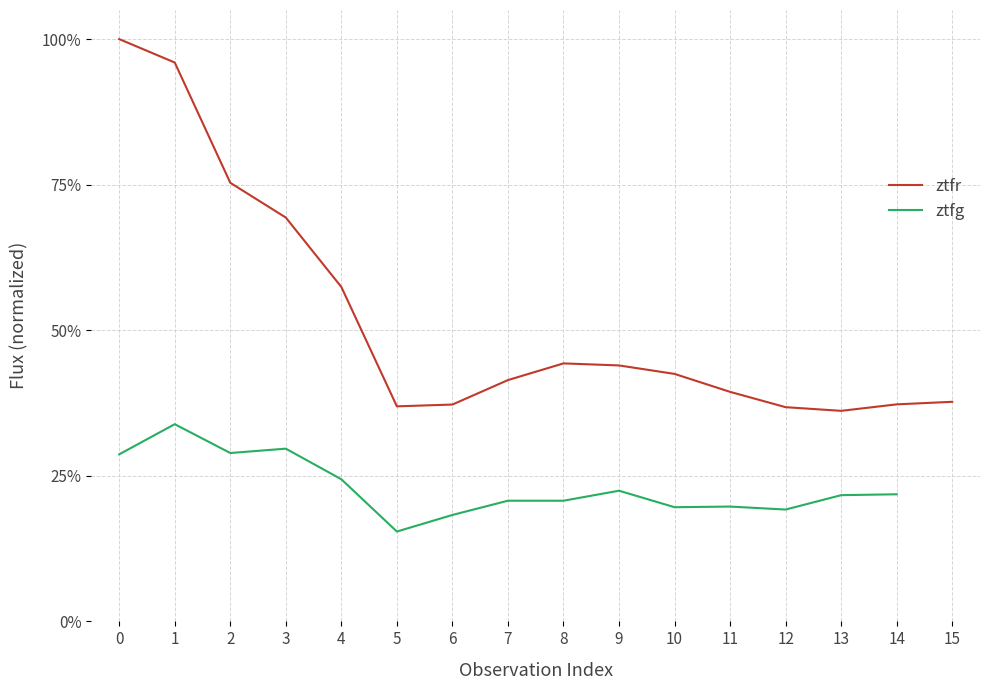

What is the greatest value displayed?

100.0